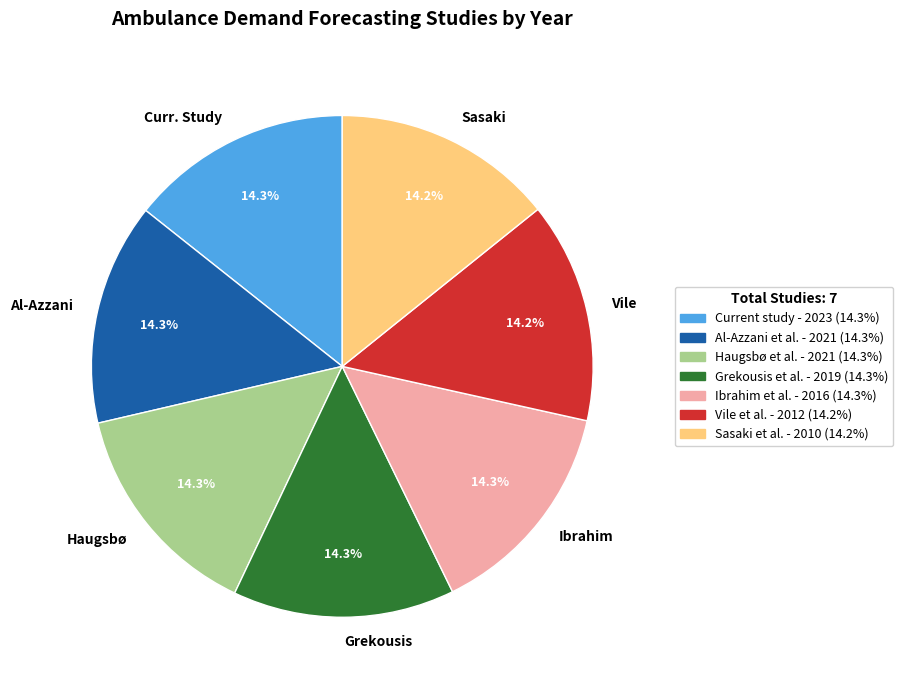

Is Vile the majority of the pie?

No